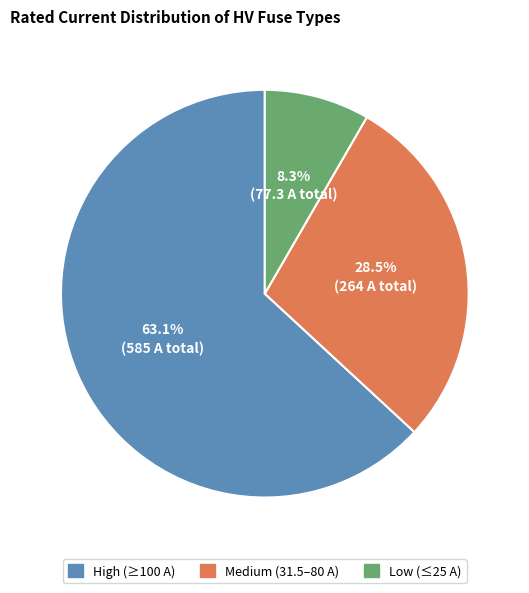

Count the number of slices in the pie.

3